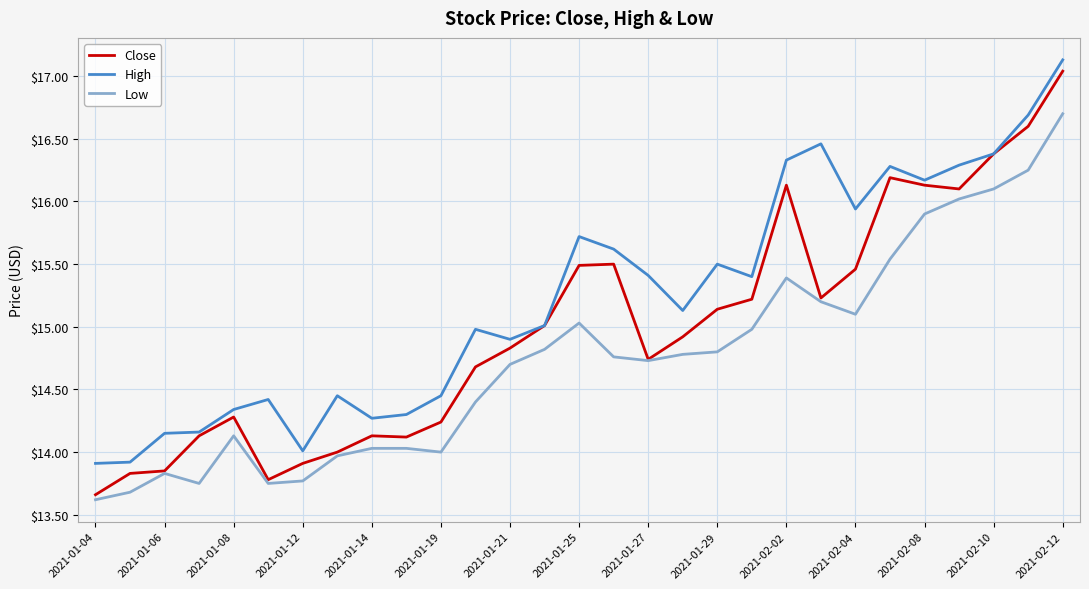

What is the highest value of the Low series?

16.7